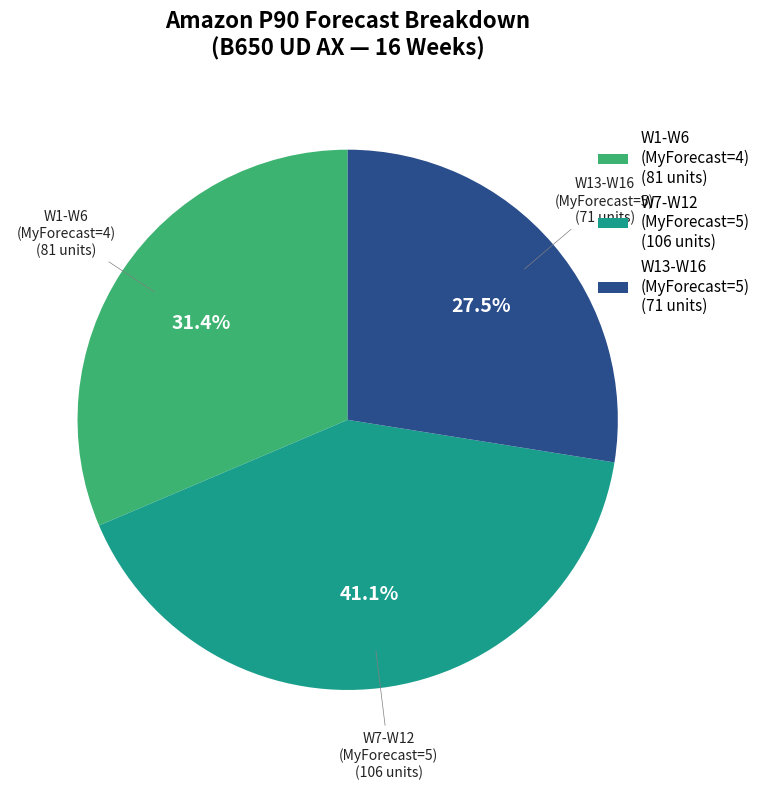

Does W1-W6 (MyForecast=4) (81 units) represent more than half of the total?

No